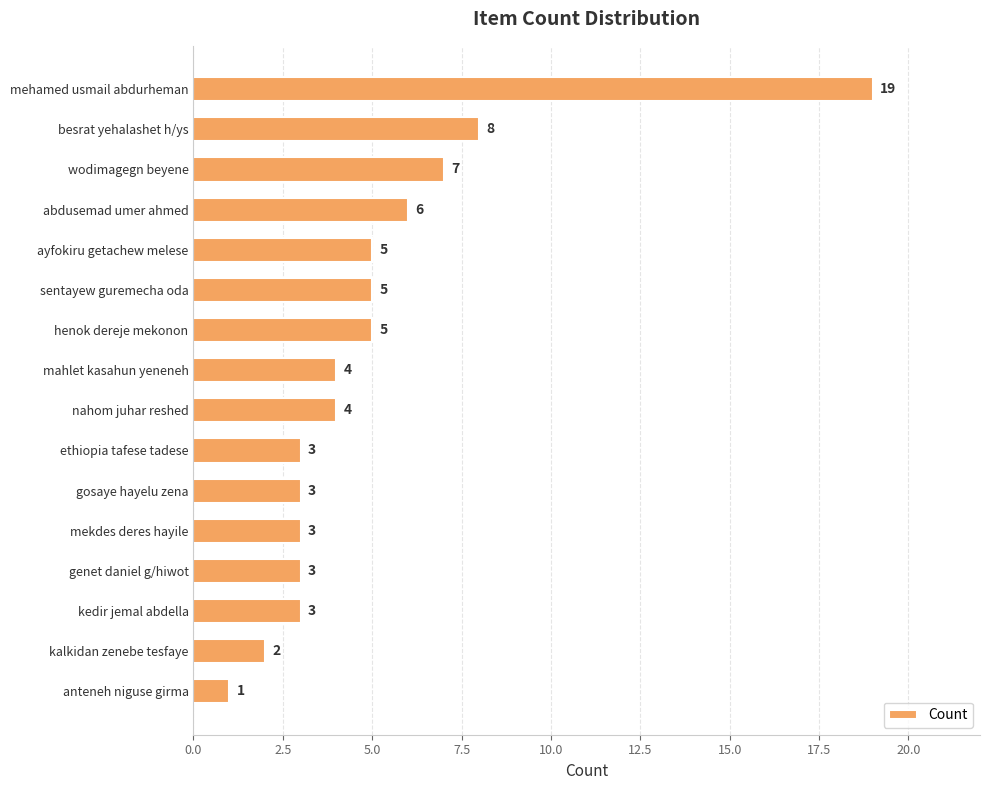

The chart shows a value of 11 at besrat yehalashet h/ys. True or false?

False